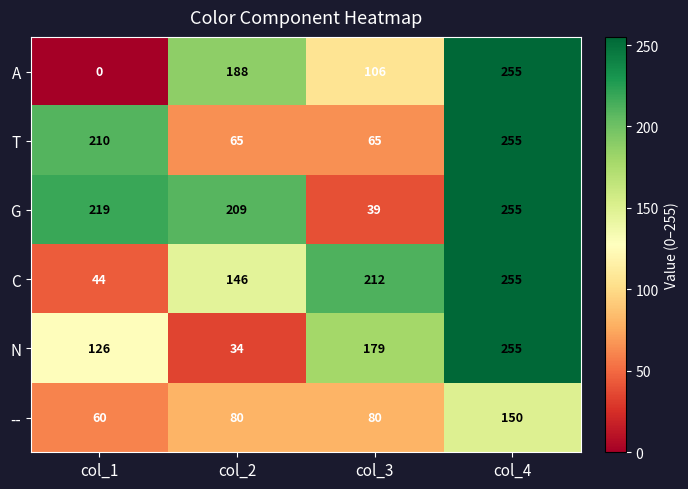

Which series has the largest total across all categories?

G